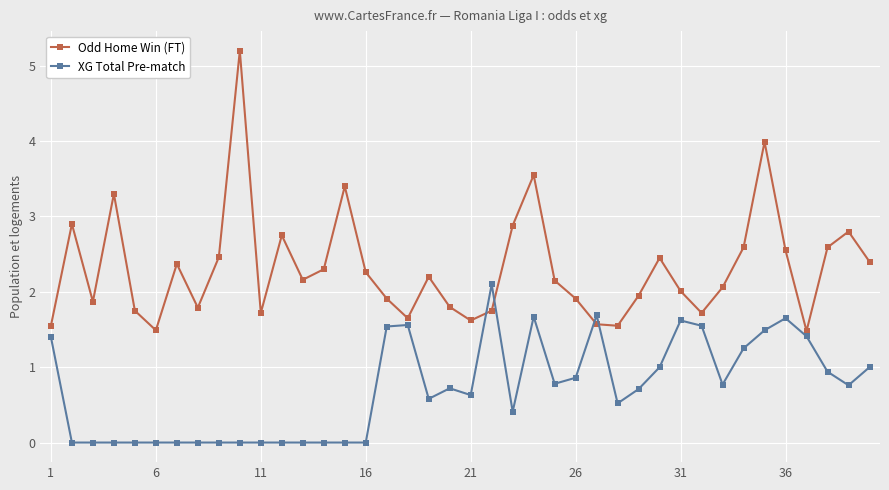

List the series in order of their overall mean, highest first.

Odd Home Win (FT), XG Total Pre-match